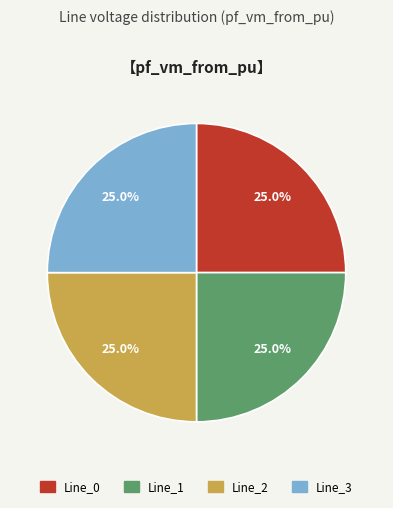

What percentage is NOT represented by Line_2?

75.0%